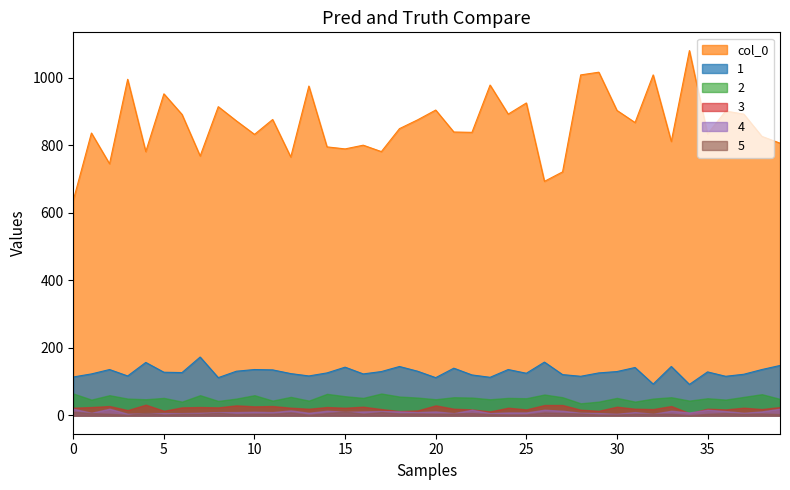

Which category has the highest value across all series?

34